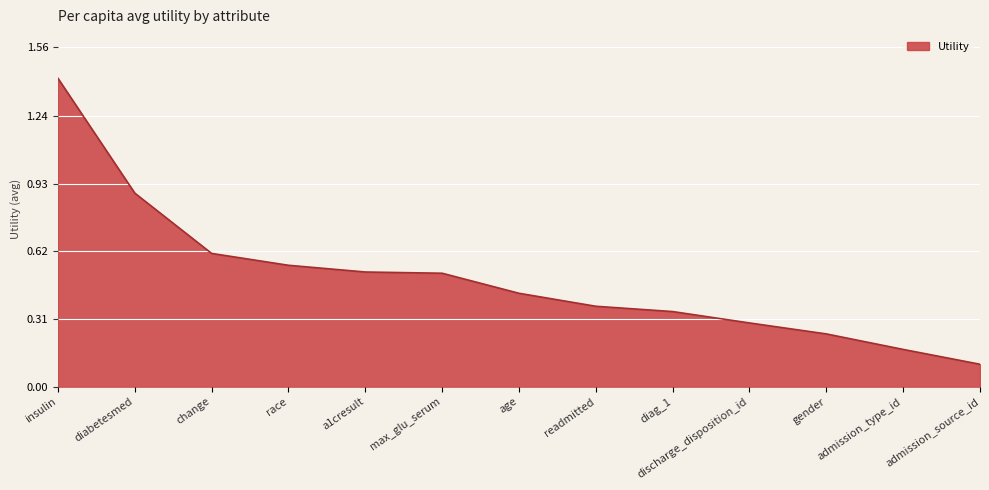

What position from the left is max_glu_serum?

6